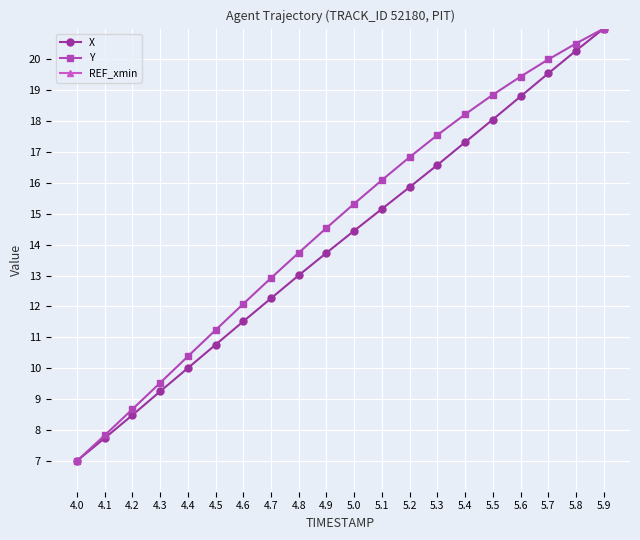

Is the value of X at 4.9 greater than the value of Y at 4.9?

No